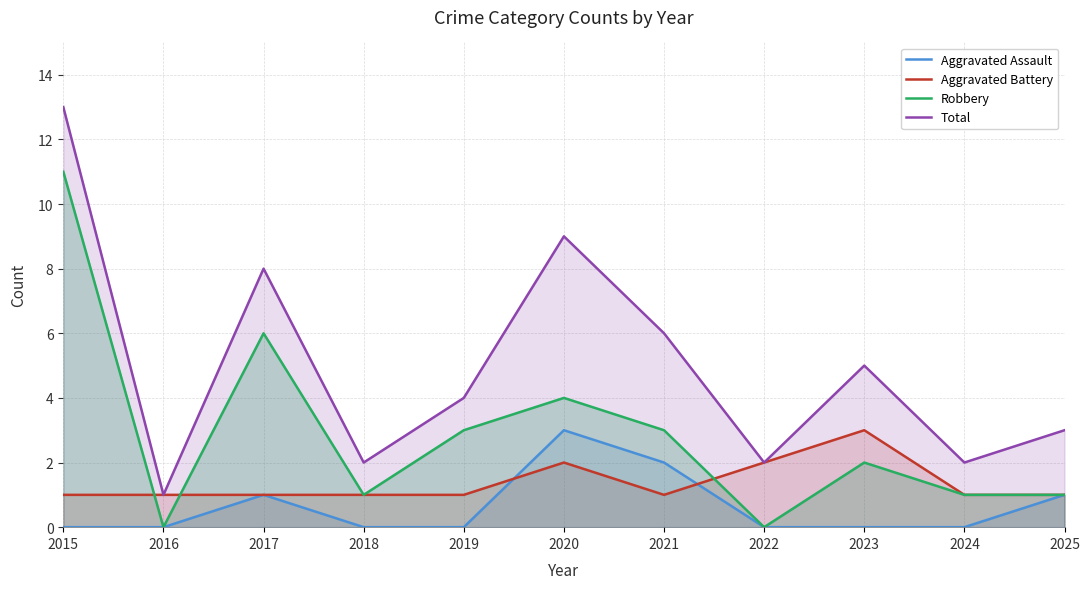

How many interior local valleys does the Aggravated Battery series have?

1